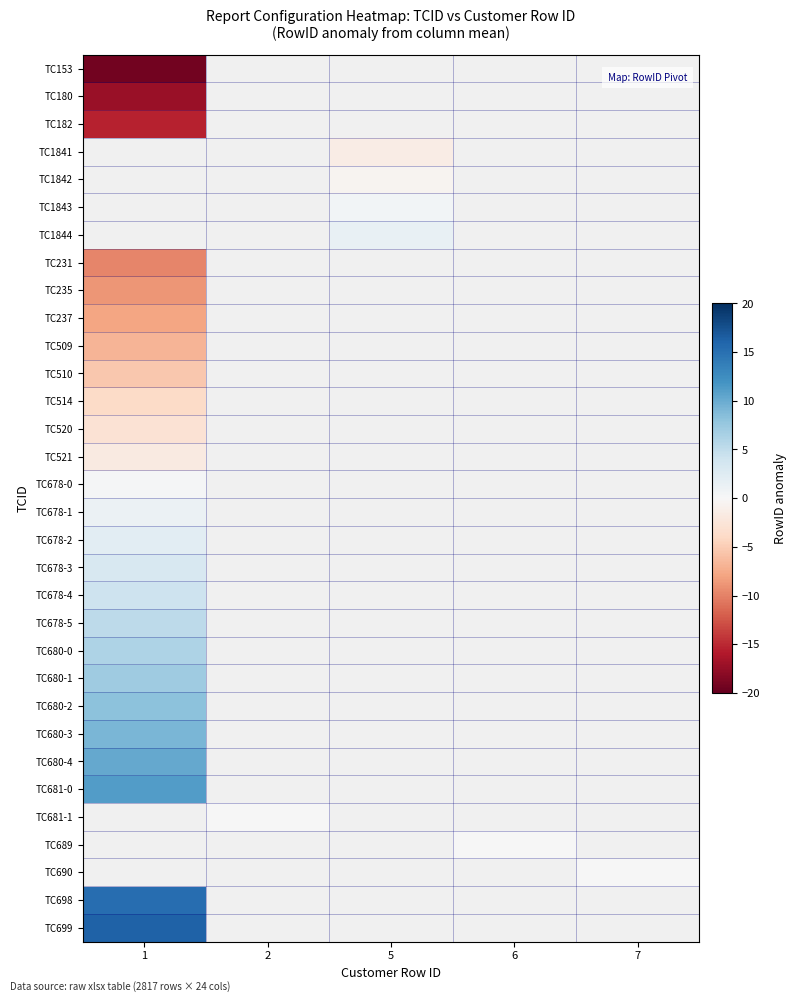

How many series are shown in this chart?

32